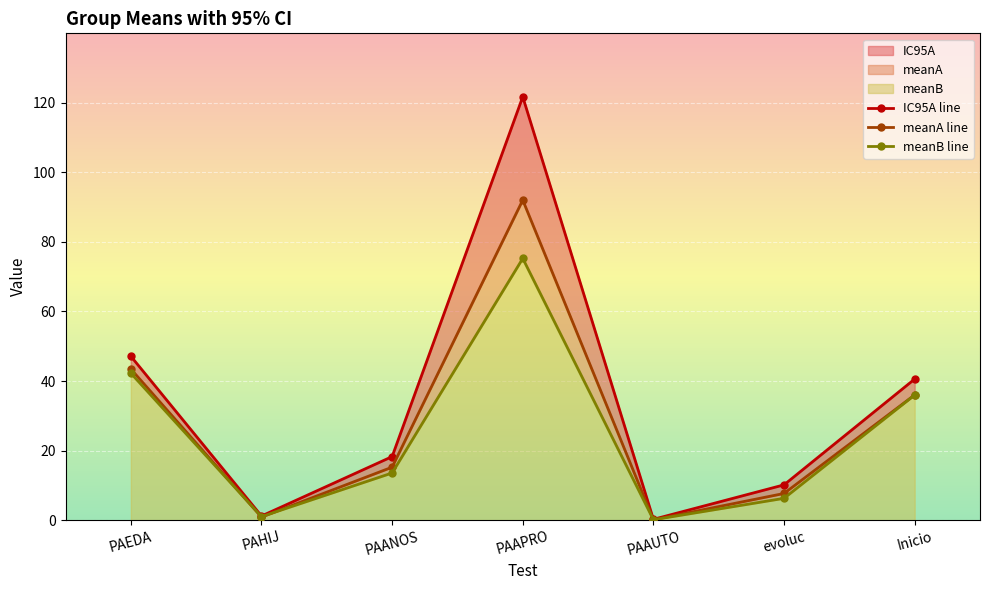

True or false: meanB line and IC95A line cross at least once.

False